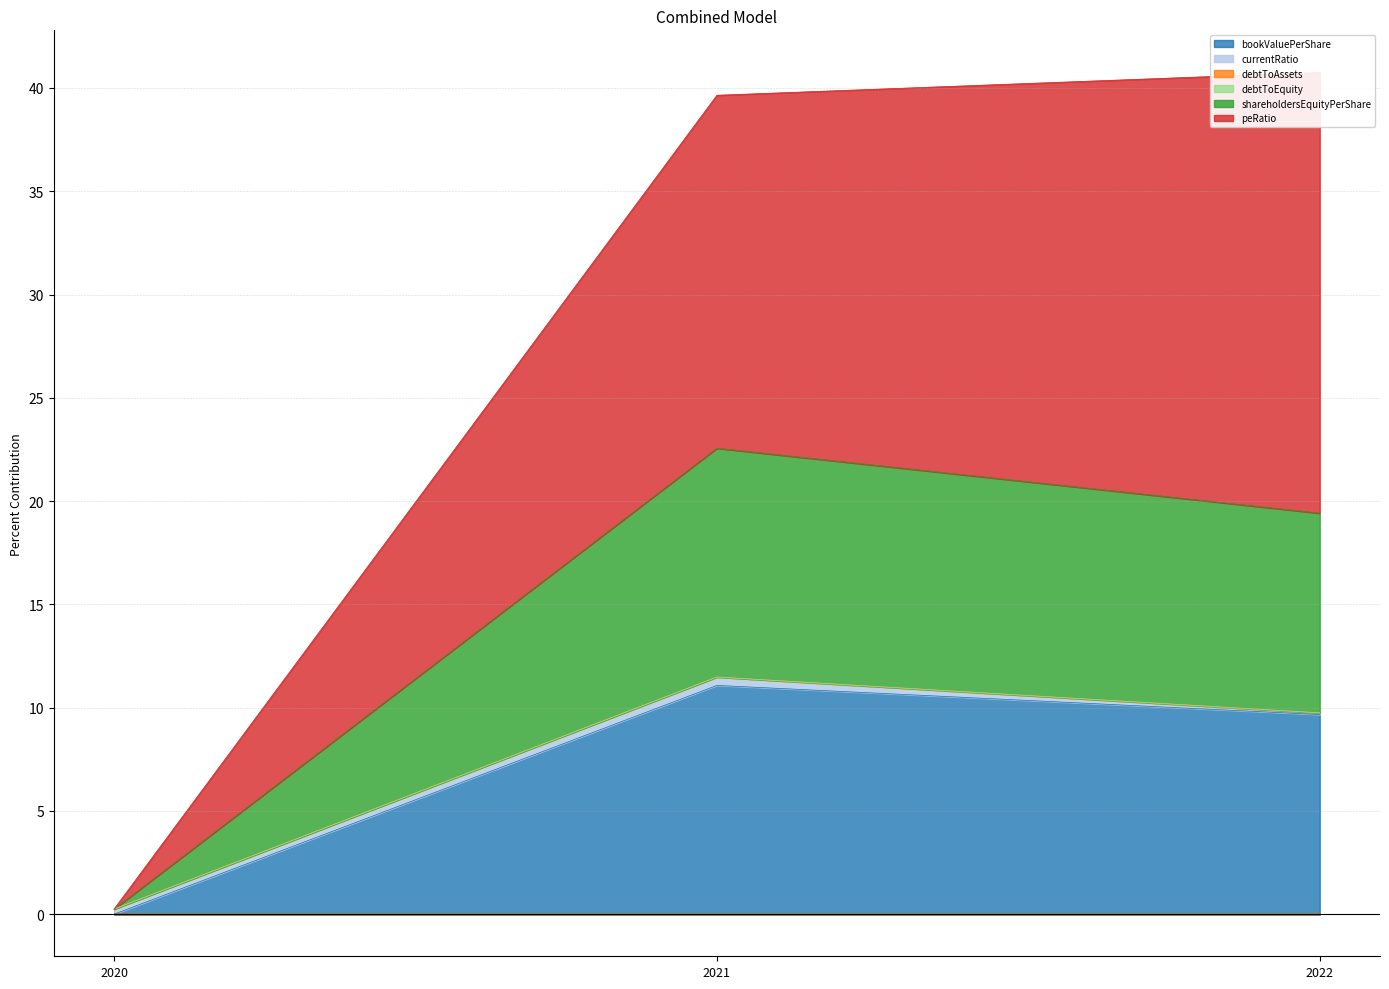

What is the highest value of the bookValuePerShare series?

11.1